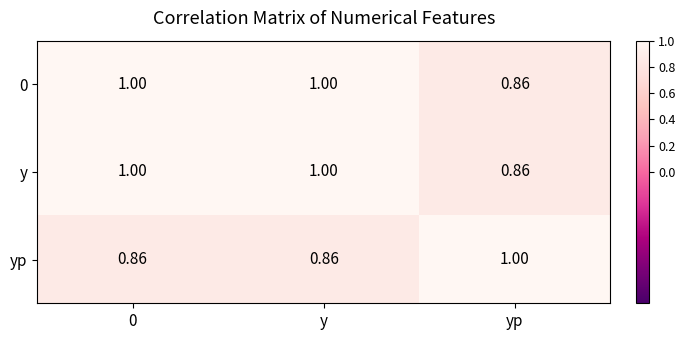

At which label is 0 closest to 0?

yp